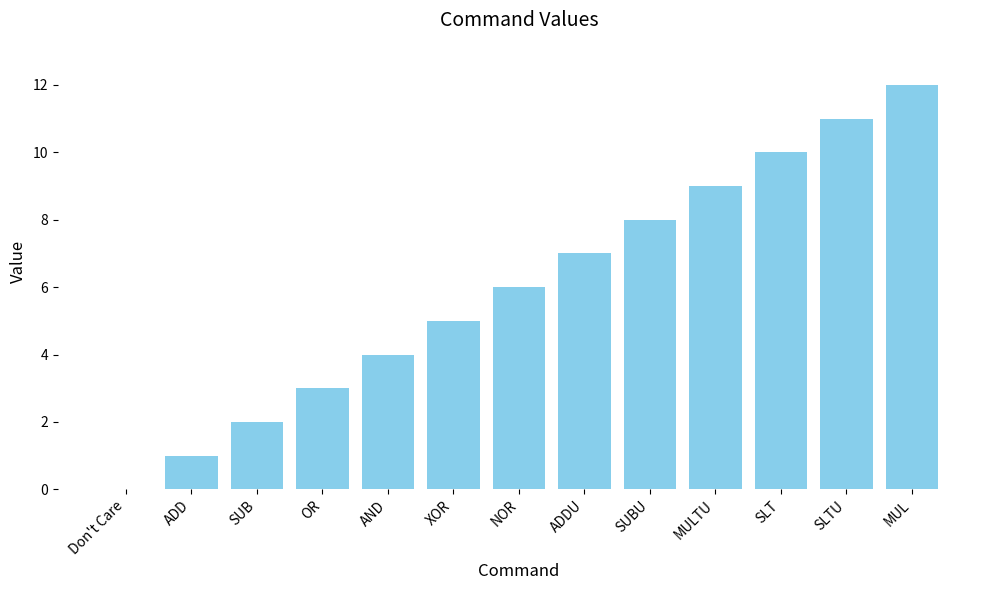

What is the sum of all values?

78